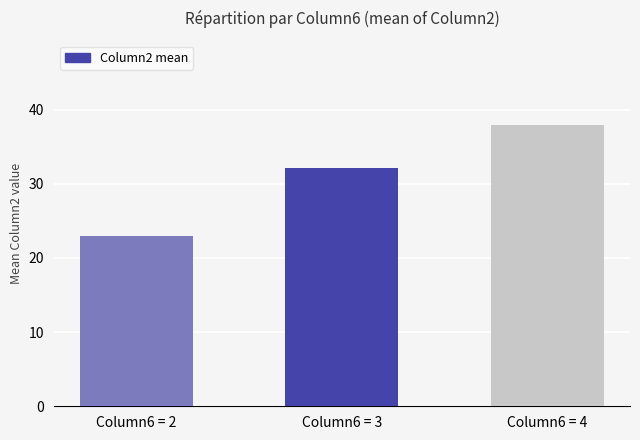

How many data points are less than 32?

1